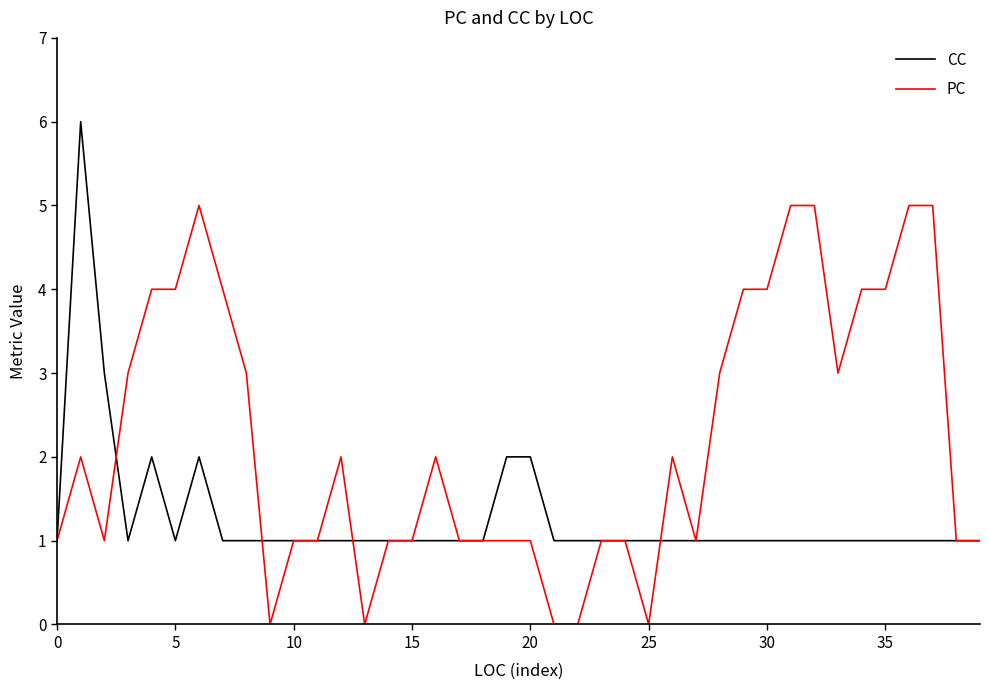

Reading left to right, extract all data points from this chart.

CC: 1	6	3	1	2	1	2	1	1	1	1	1	1	1	1	1	1	1	1	2	2	1	1	1	1	1	1	1	1	1	1	1	1	1	1	1	1	1	1	1
PC: 1	2	1	3	4	4	5	4	3	0	1	1	2	0	1	1	2	1	1	1	1	0	0	1	1	0	2	1	3	4	4	5	5	3	4	4	5	5	1	1